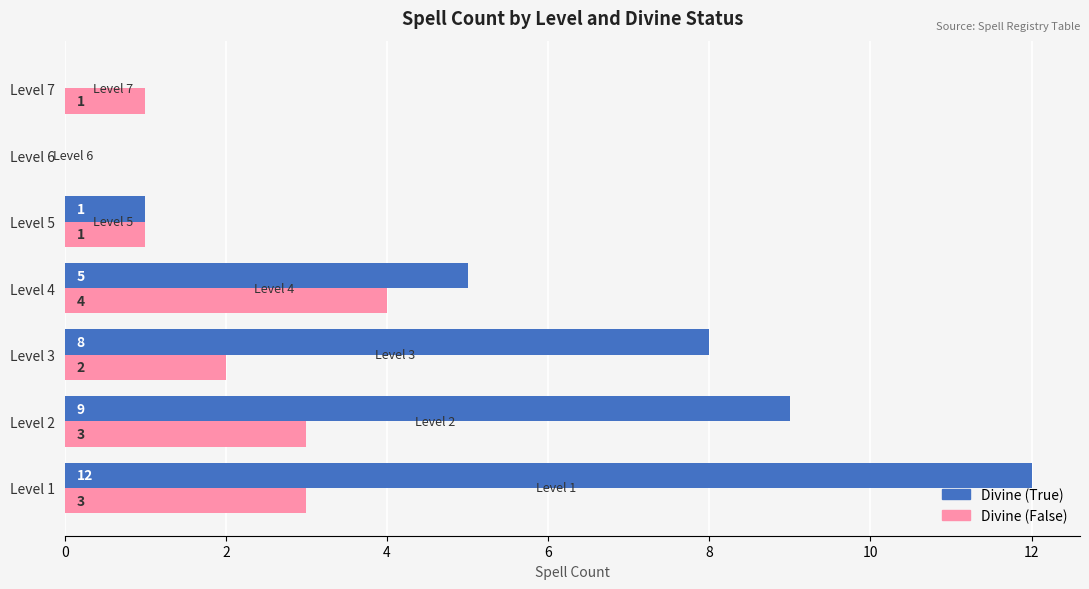

The value of Divine (True) at Level 1 is 12. True or false?

True